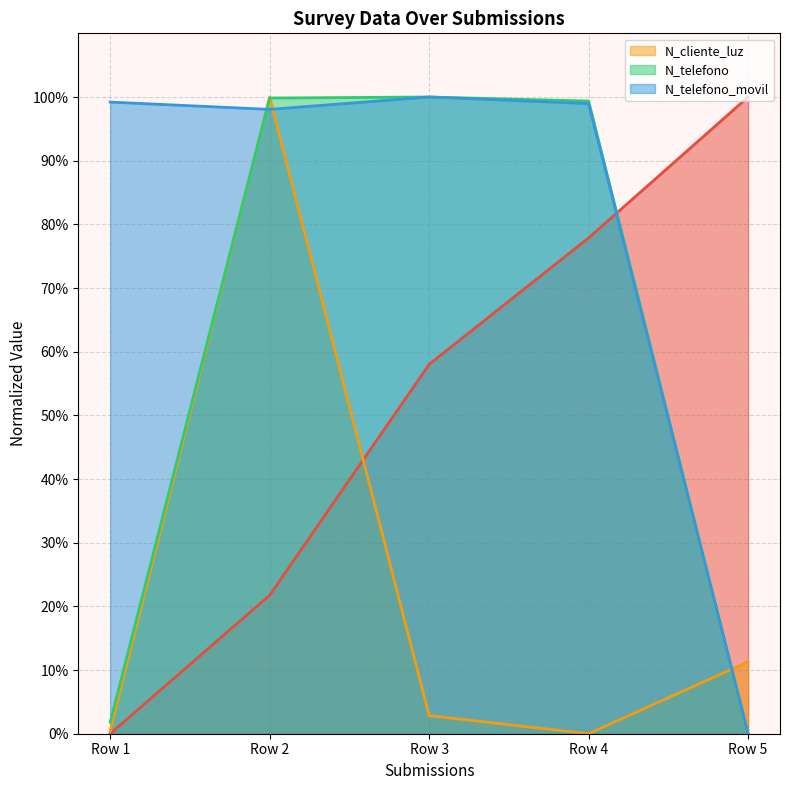

Is the value of N_telefono_movil line at Row 1 greater than the value of N_cliente_luz line at Row 1?

Yes